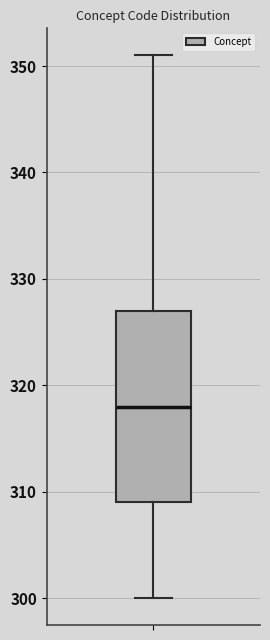

Transcribe this box plot: give where the median line is, the range the box spans, and where the two whiskers end, as read against the y-axis. The values are not printed on the chart, so give them approximately, as read against the axis.

median 318, box 309 to 327, whiskers 300 to 351